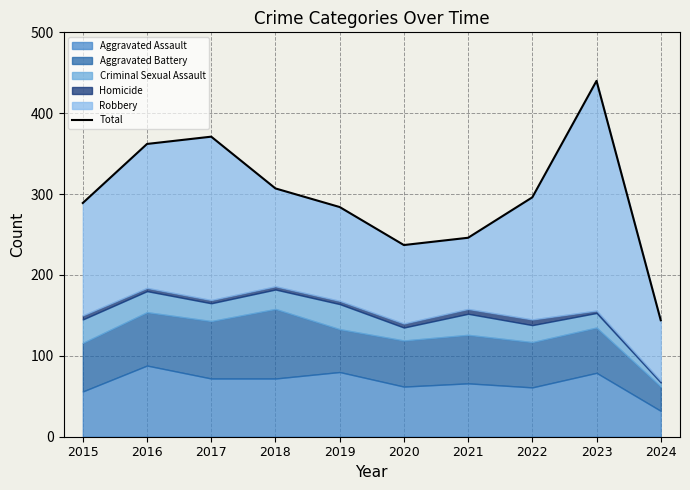

The chart shows a value of 83 at 2024. True or false?

False